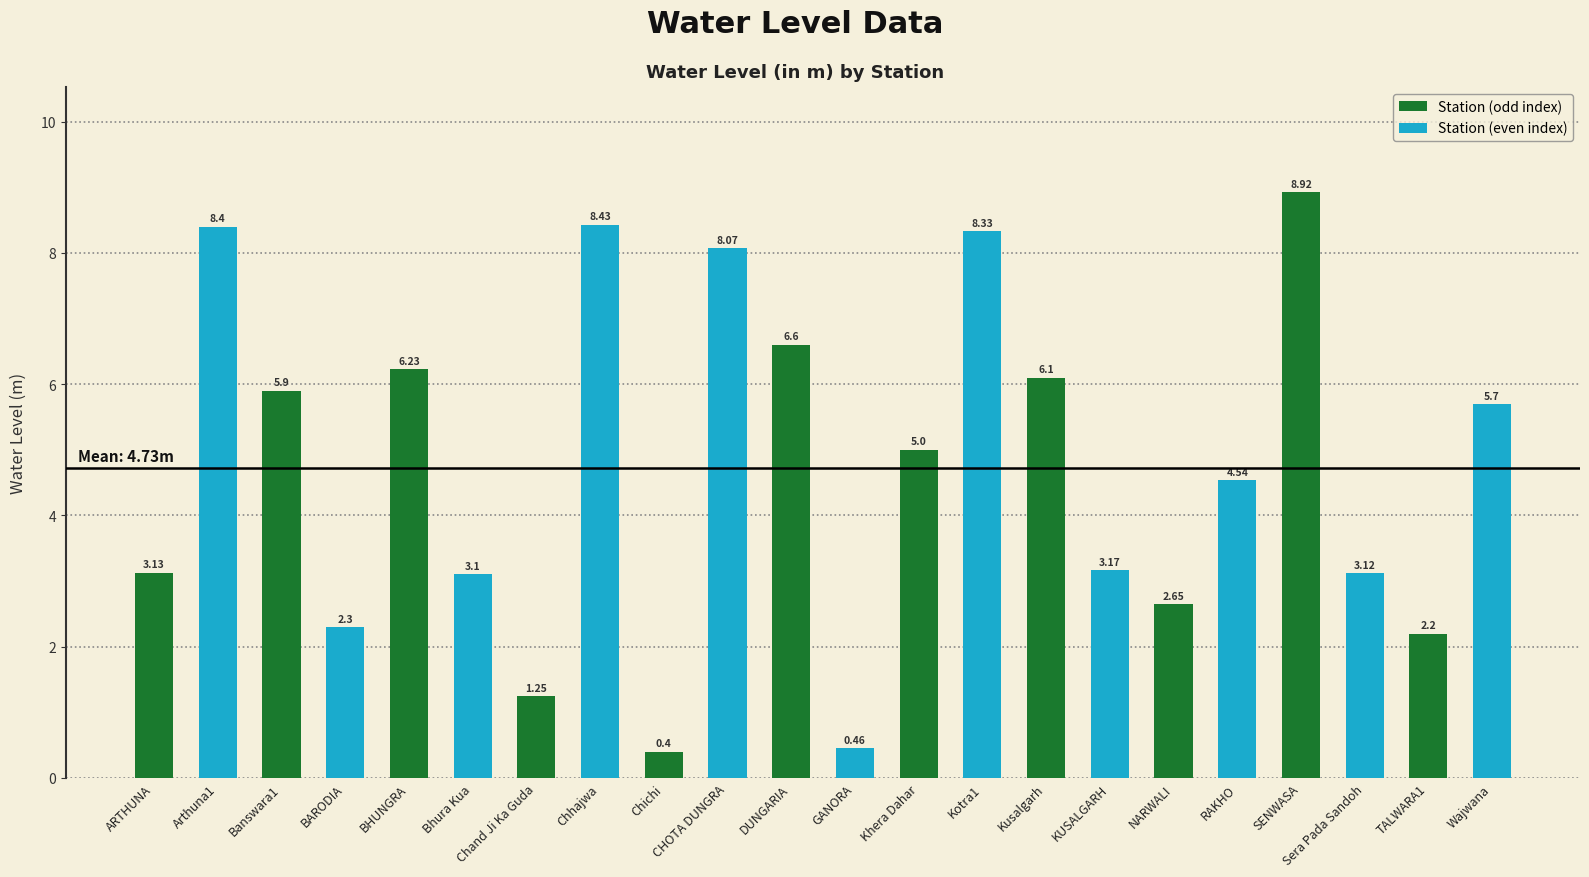

Is it true that the value at BARODIA is 2.3?

True